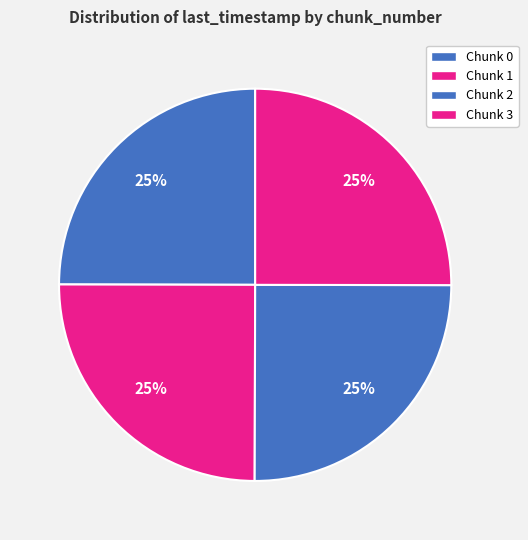

What is the smallest slice in the pie chart?

Chunk 0